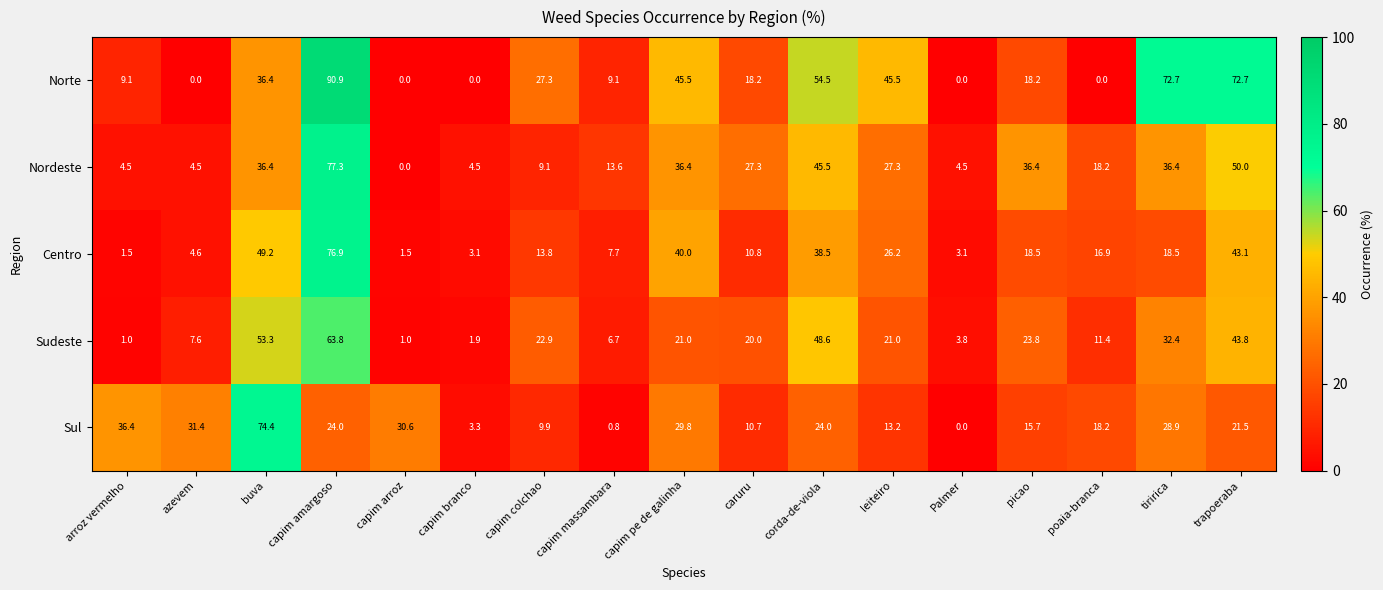

How many data points in Sudeste are less than 21?

8